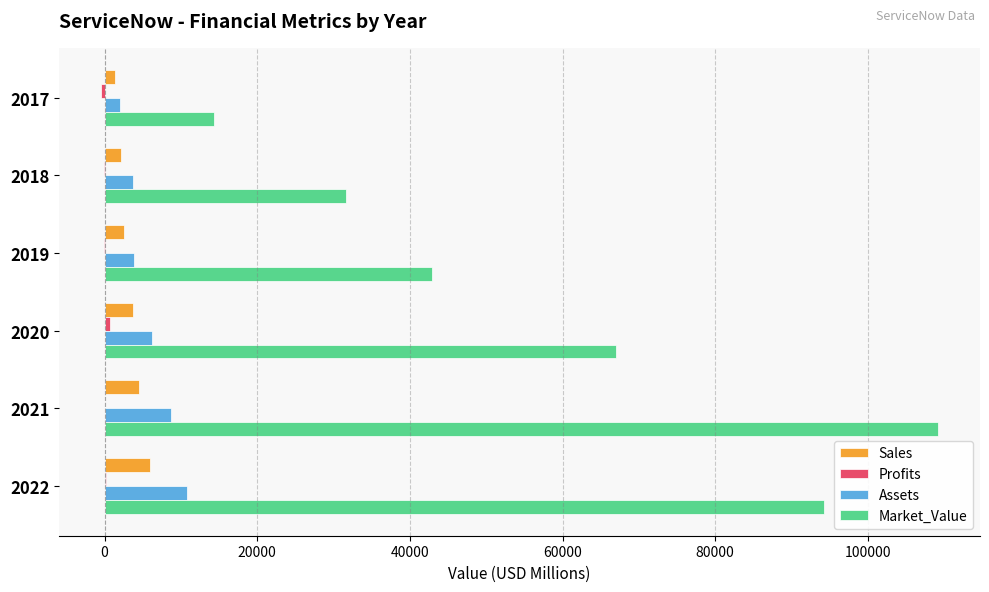

Between 2018 and 2021, which series saw the biggest shift?

Market_Value